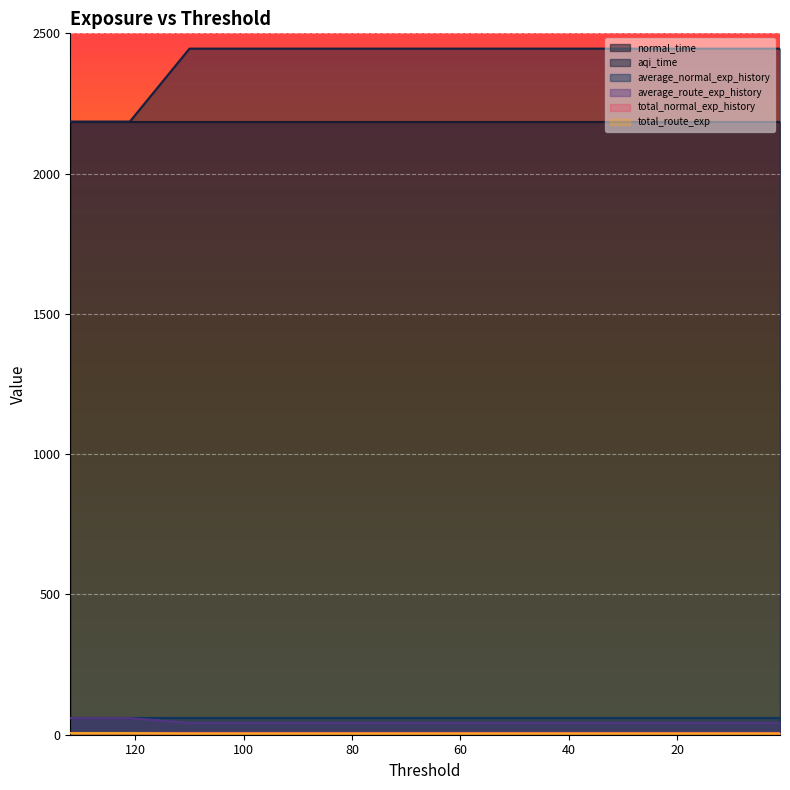

Is the value of average_route_exp_history at 132 greater than the value of aqi_time at 99?

No